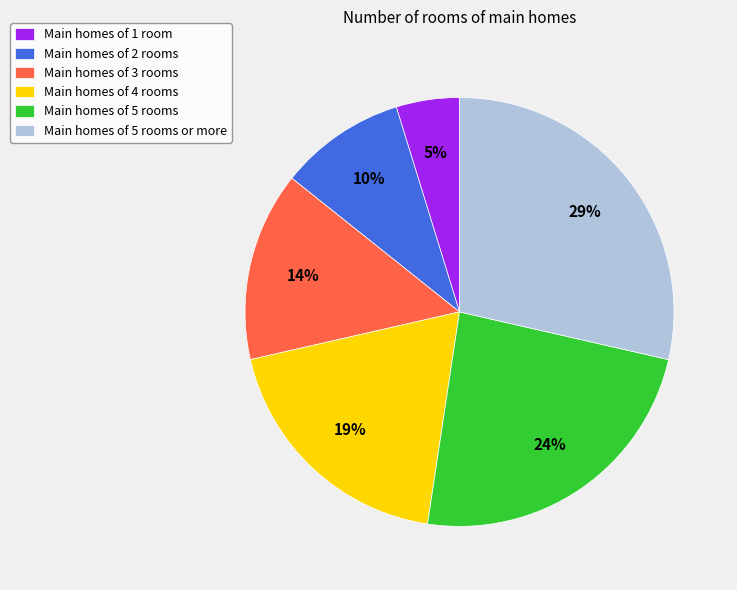

The Main homes of 3 rooms slice represents 29% of the pie. True or false?

False